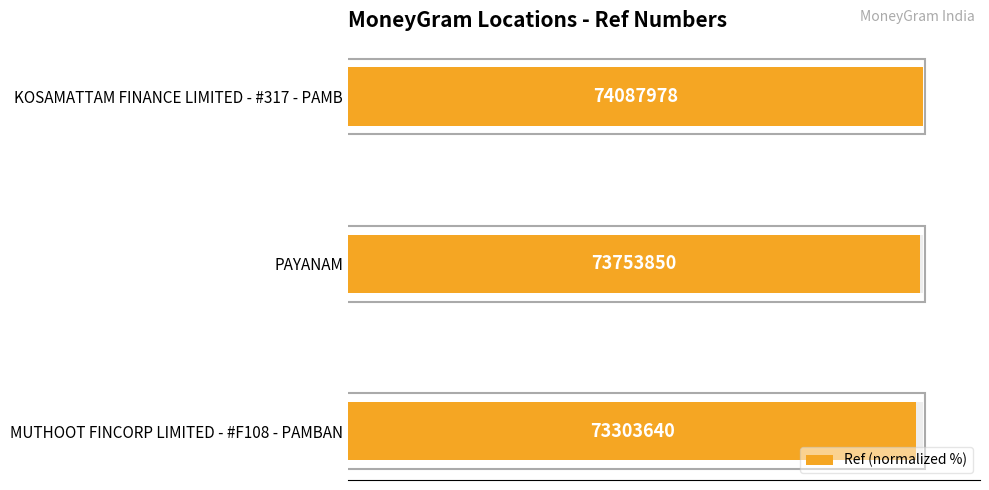

True or false: the data shows 98.9 at 0.

True